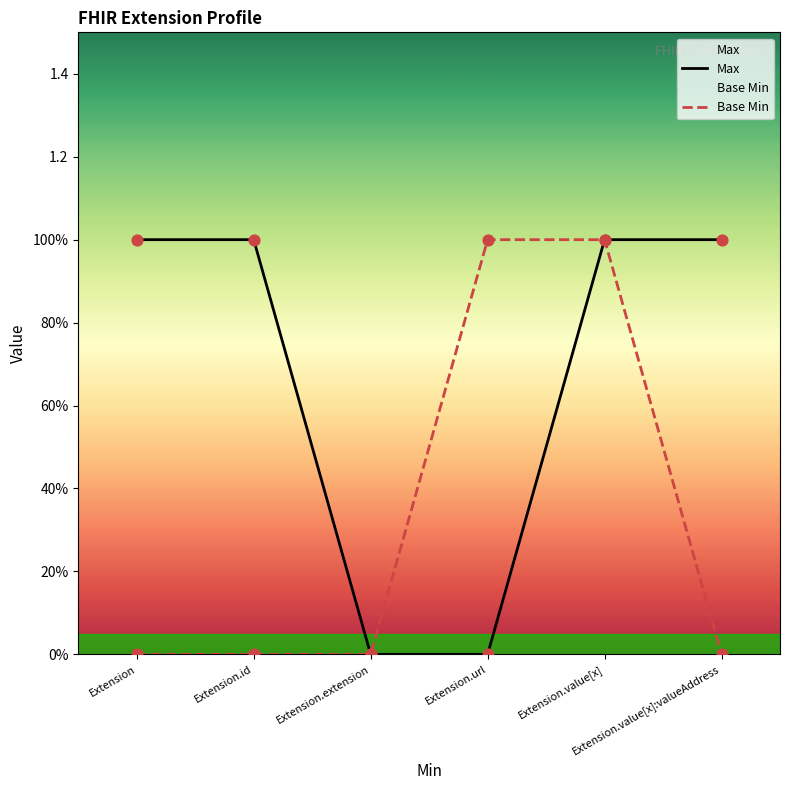

Which series contains the lowest Y value?

Max